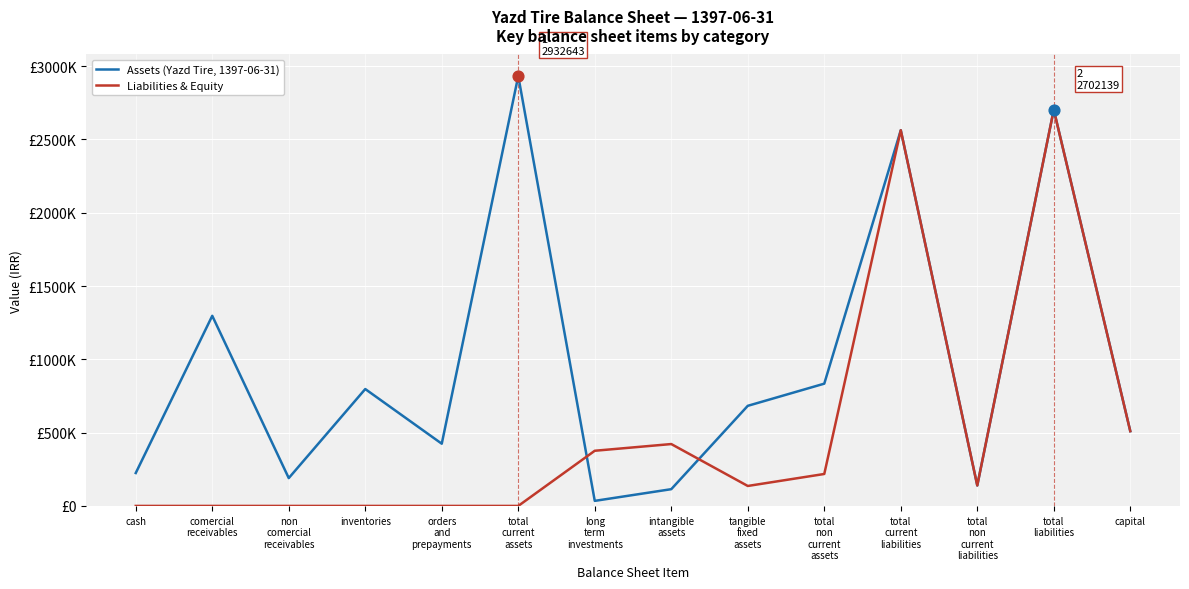

Which series has the largest total across all categories?

Assets (Yazd Tire, 1397-06-31)